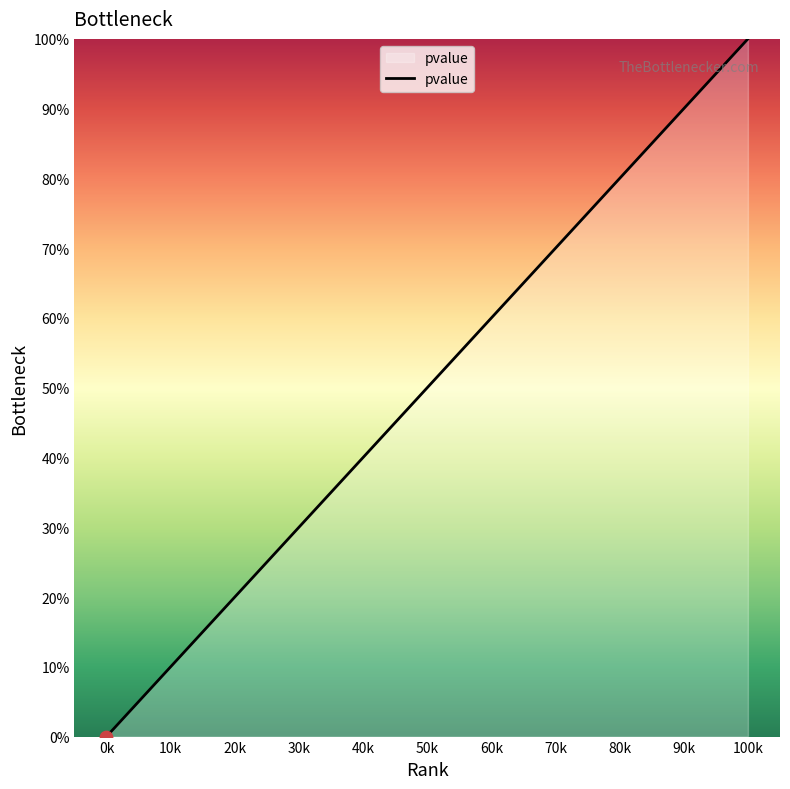

Which has a higher value, 20k or 0k?

20k